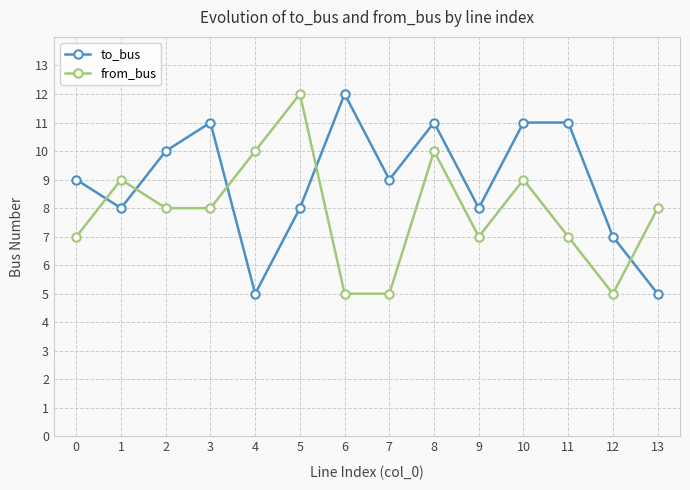

True or false: to_bus has a value of 12 at 6.

True